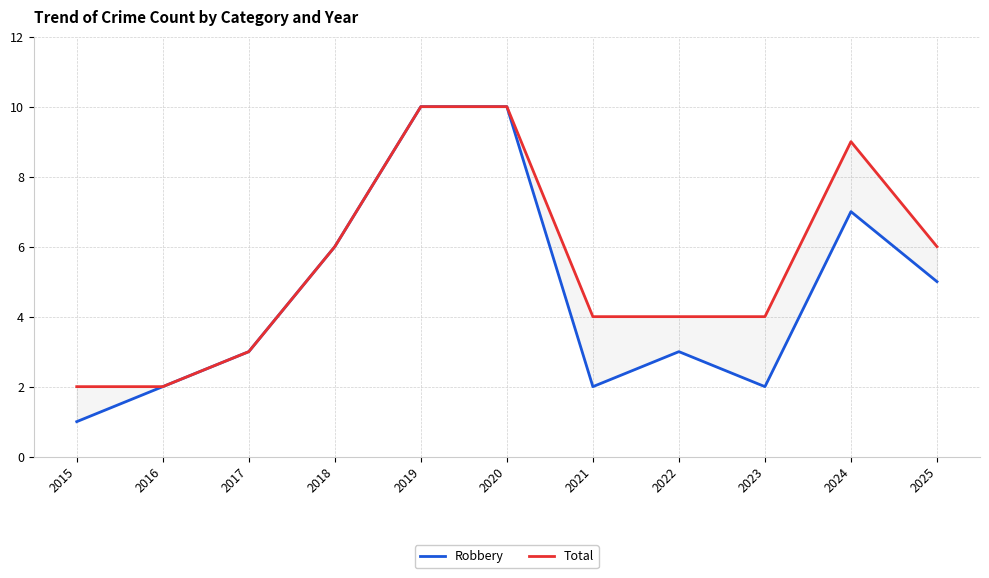

True or false: Robbery and Total intersect in this chart.

False